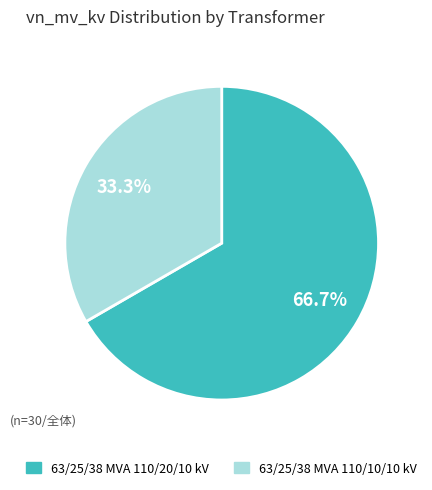

True or false: 63/25/38 MVA 110/10/10 kV accounts for 33% of the total.

True